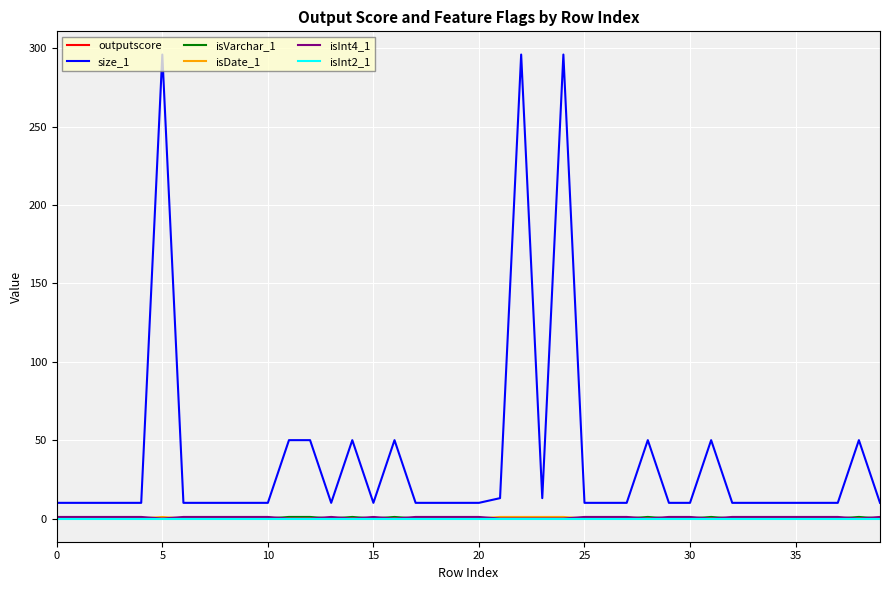

Which series has the largest range (max minus min)?

size_1